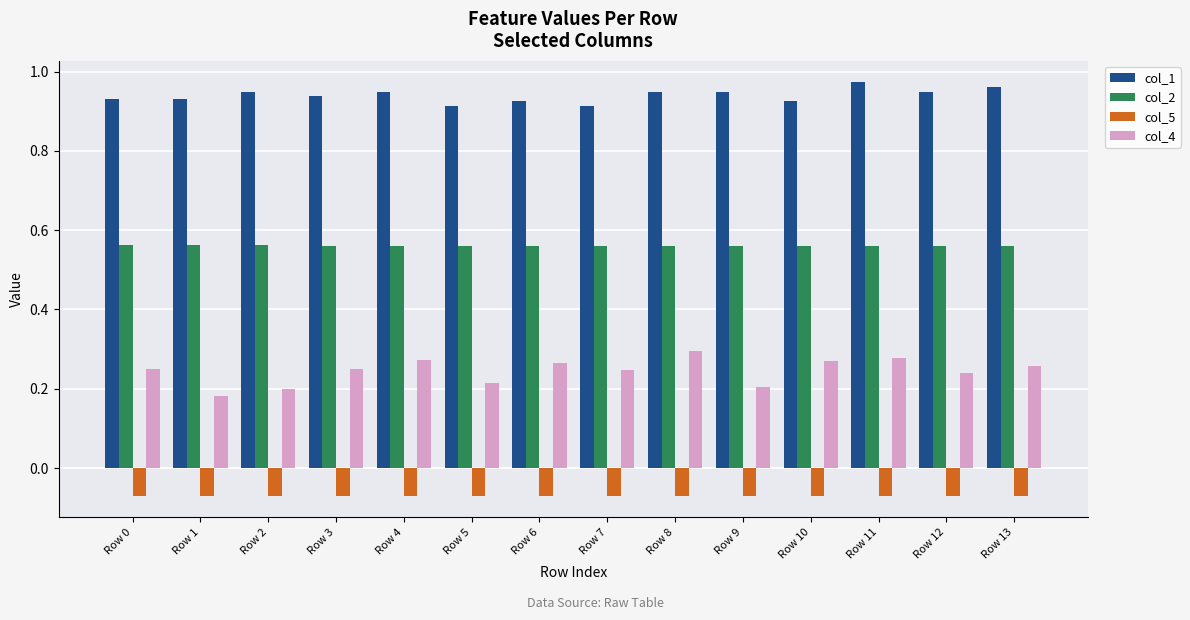

Count the col_2 values in the range 0 to 1.

14